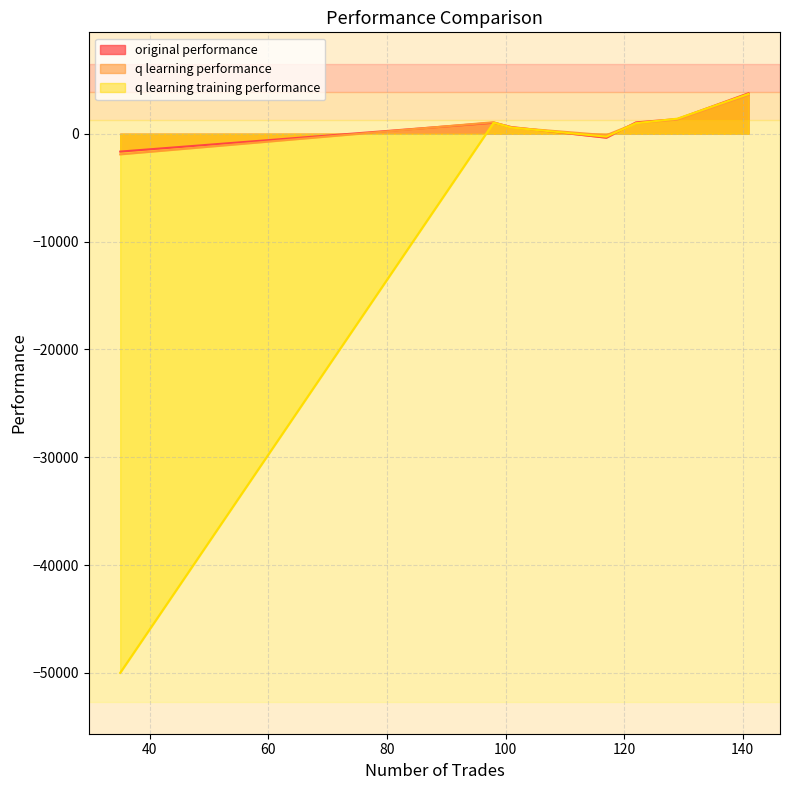

Which label corresponds to the smallest value in the chart?

35